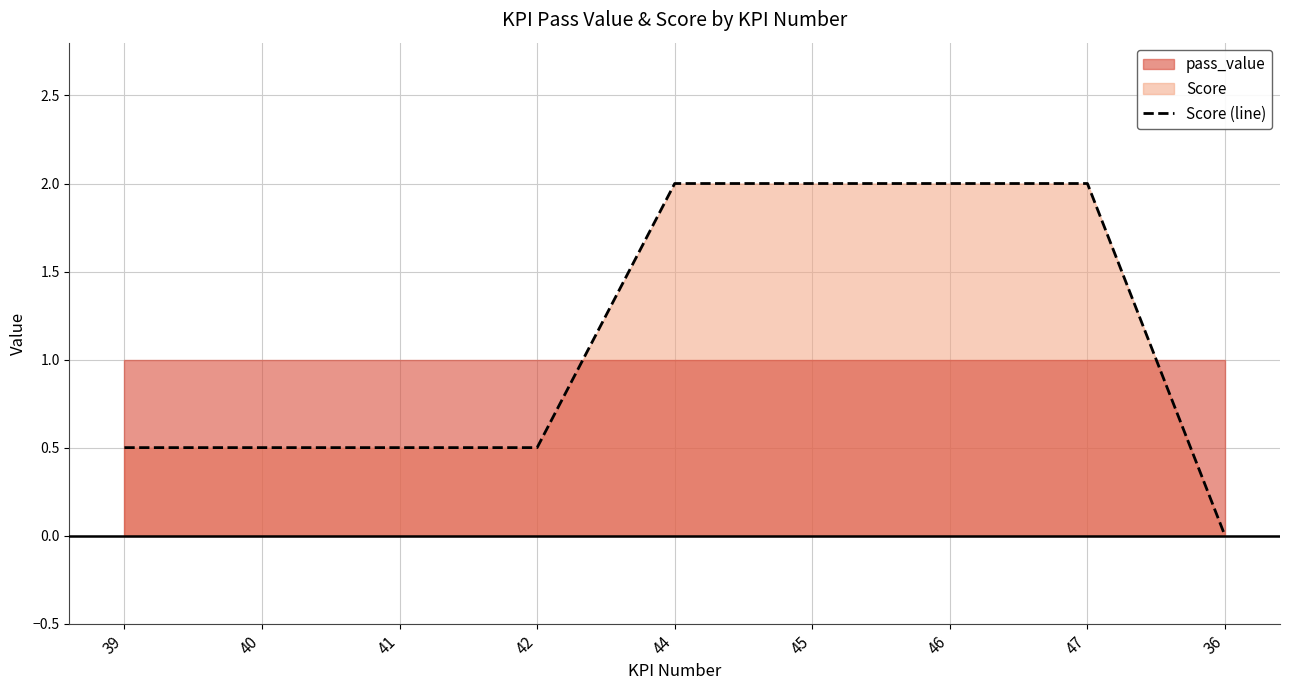

The value of Score (line) at 42 is 0.8. True or false?

False